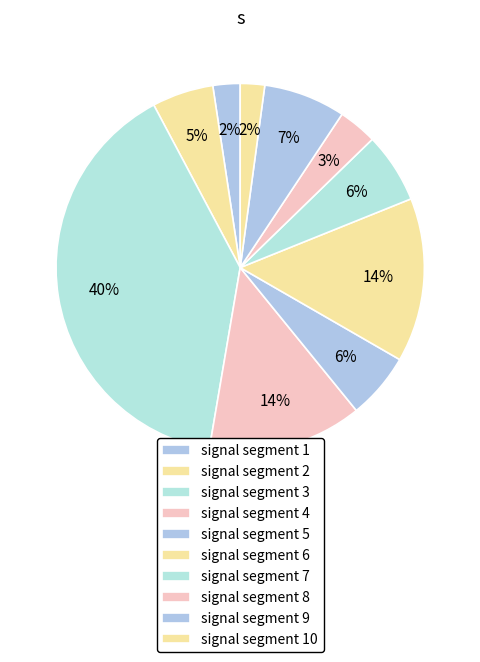

How many segments does this pie chart have?

10